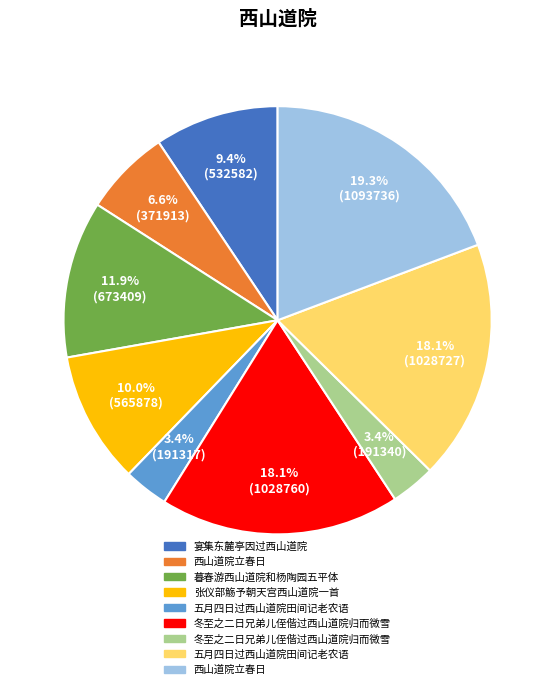

Count the number of slices in the pie.

9